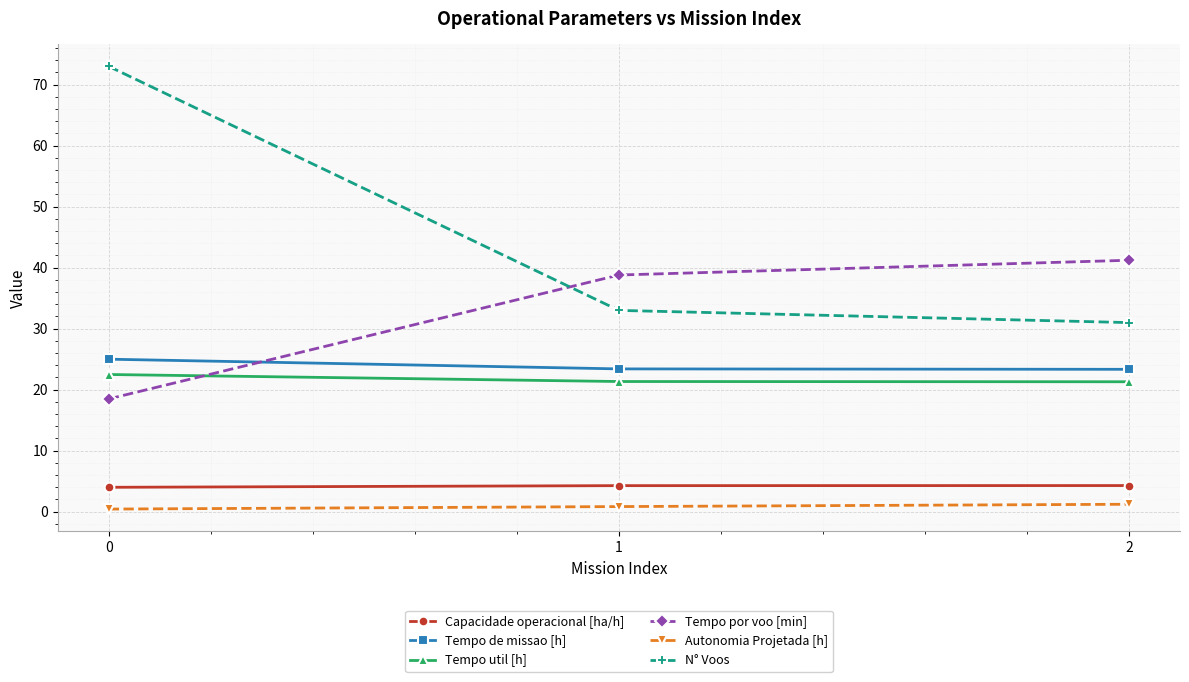

What is the lowest value of the Tempo de missao [h] series?

23.3